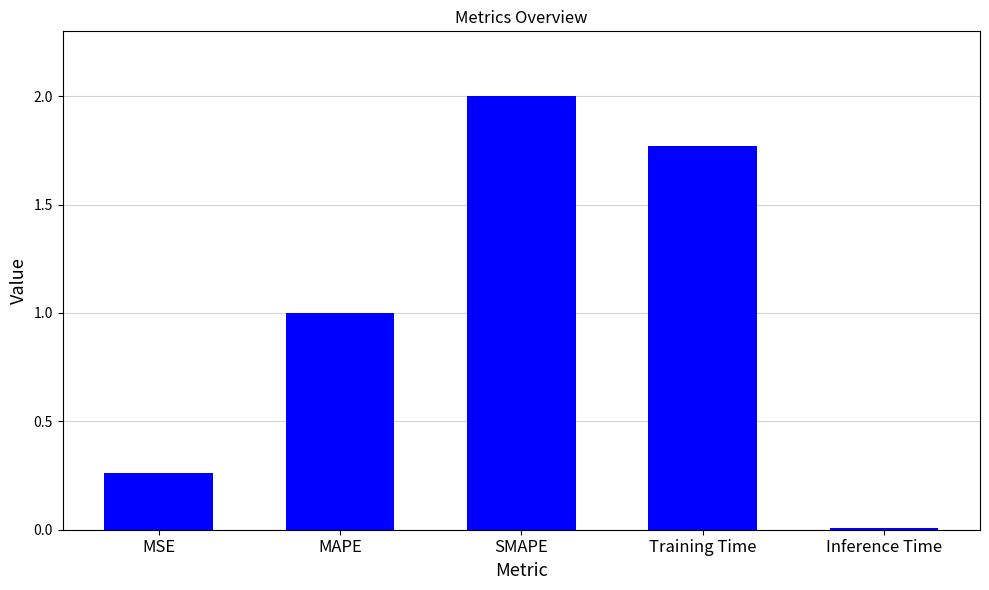

The chart shows a value of 0.0 at Inference Time. True or false?

True